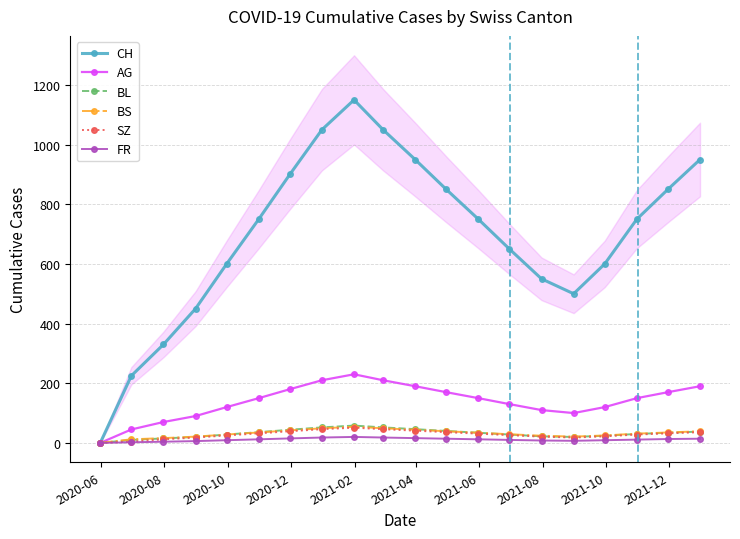

What is the value of the FR point at the 16th from the left?

7